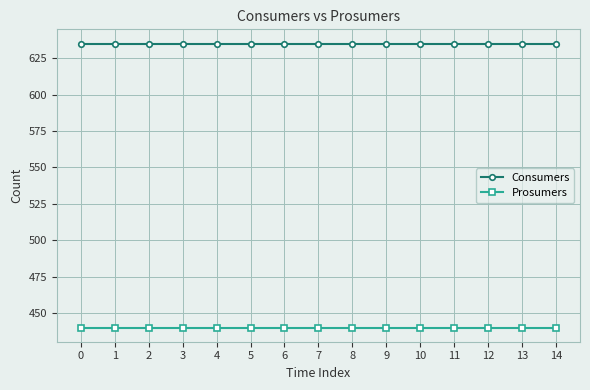

What is the minimum value for Consumers?

635